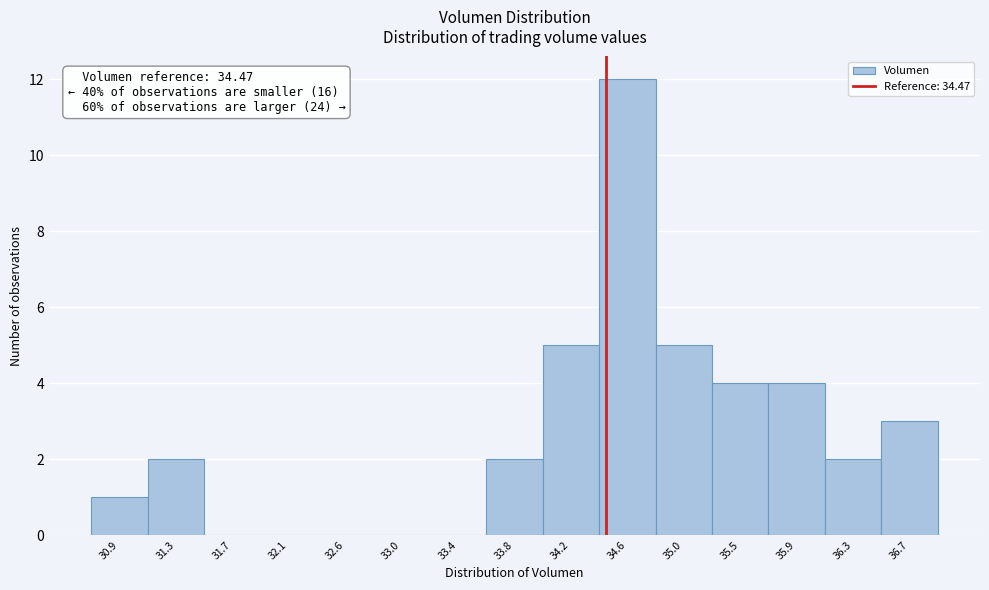

Which range on the x-axis has the tallest bar?

34.40 to 34.85